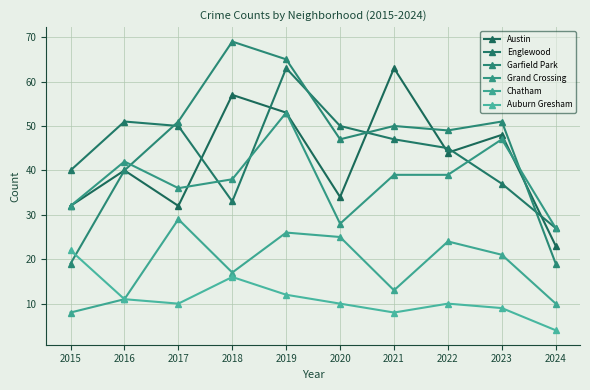

What is the lowest value of the Chatham series?

8